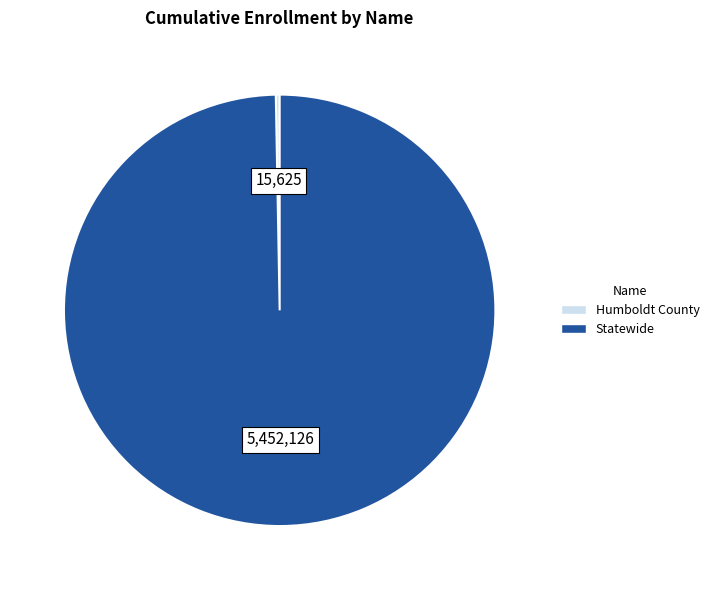

Does Humboldt County represent more than half of the total?

No